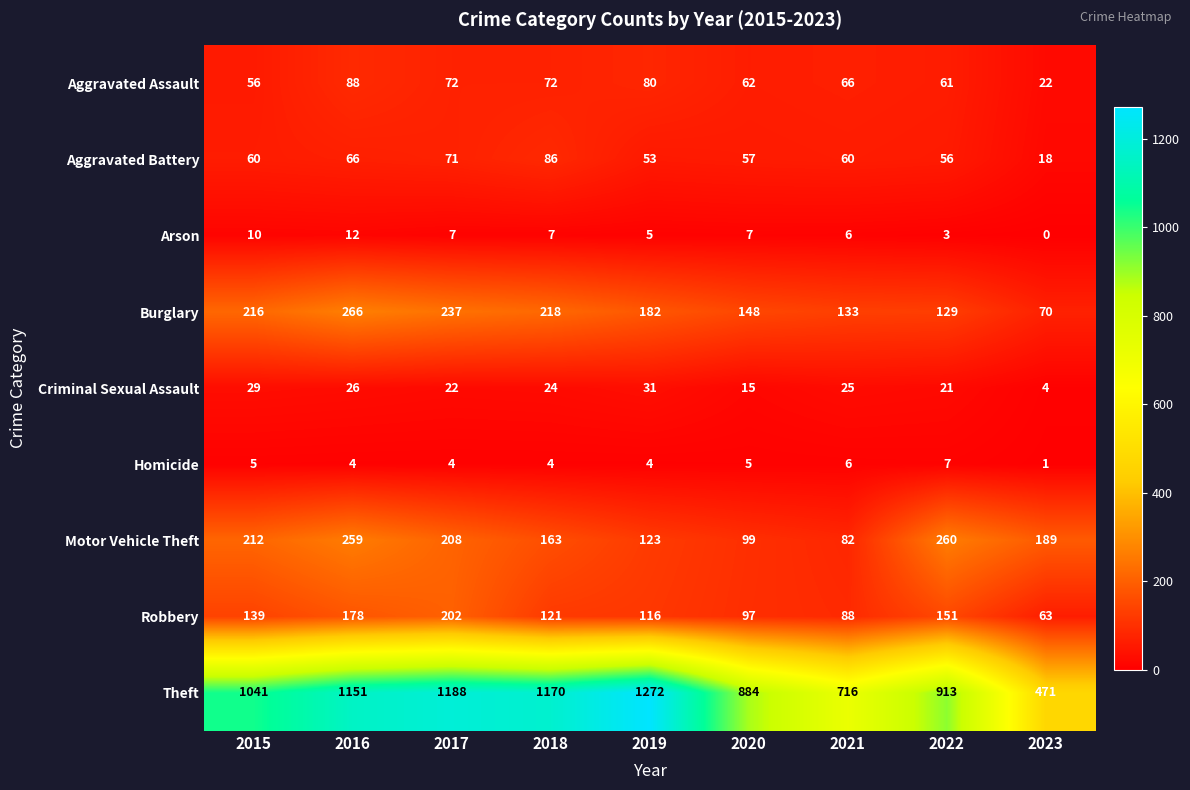

Between 2018 and 2022, which series saw the biggest shift?

Theft